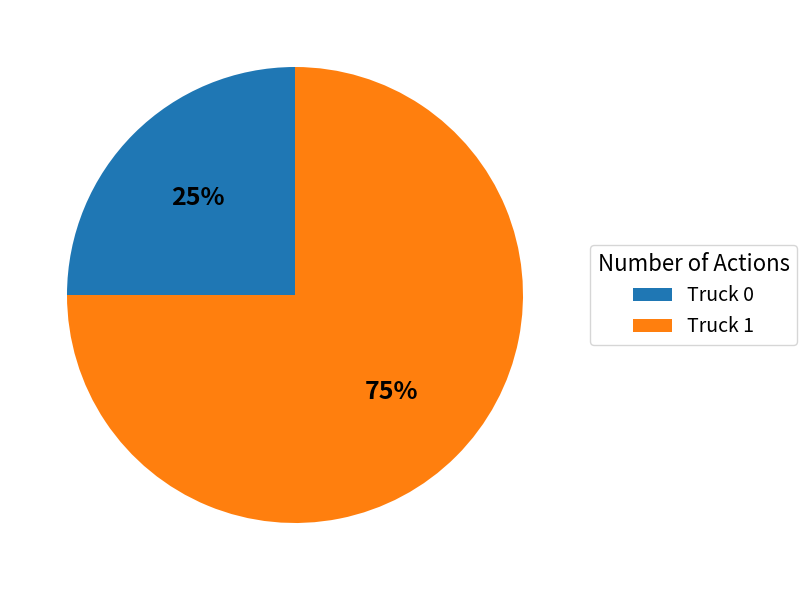

Rank the categories by value from lowest to highest.

Truck 0, Truck 1